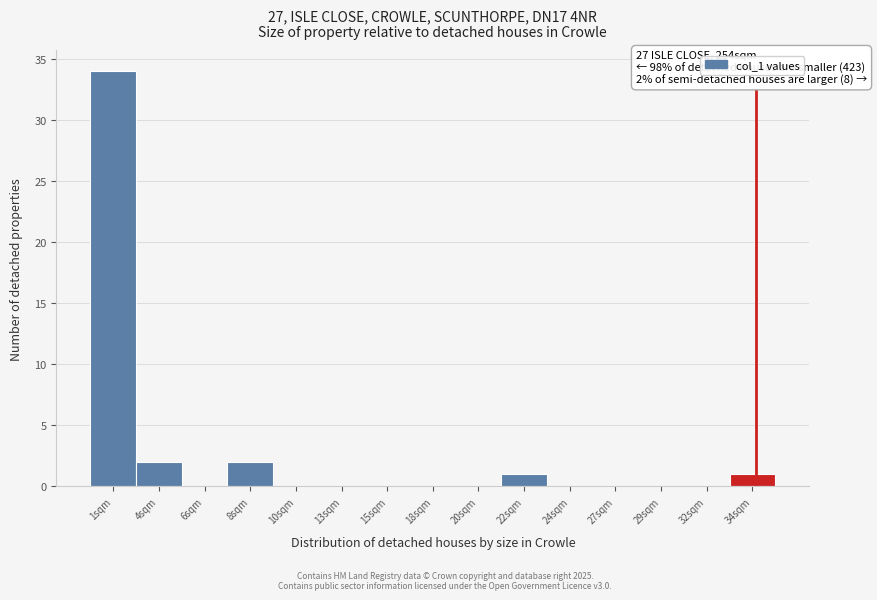

Reading left to right, extract all data points from this chart.

1sqm=34	4sqm=2	6sqm=0	8sqm=2	10sqm=0	13sqm=0	15sqm=0	18sqm=0	20sqm=0	22sqm=1	24sqm=0	27sqm=0	29sqm=0	32sqm=0	34sqm=1